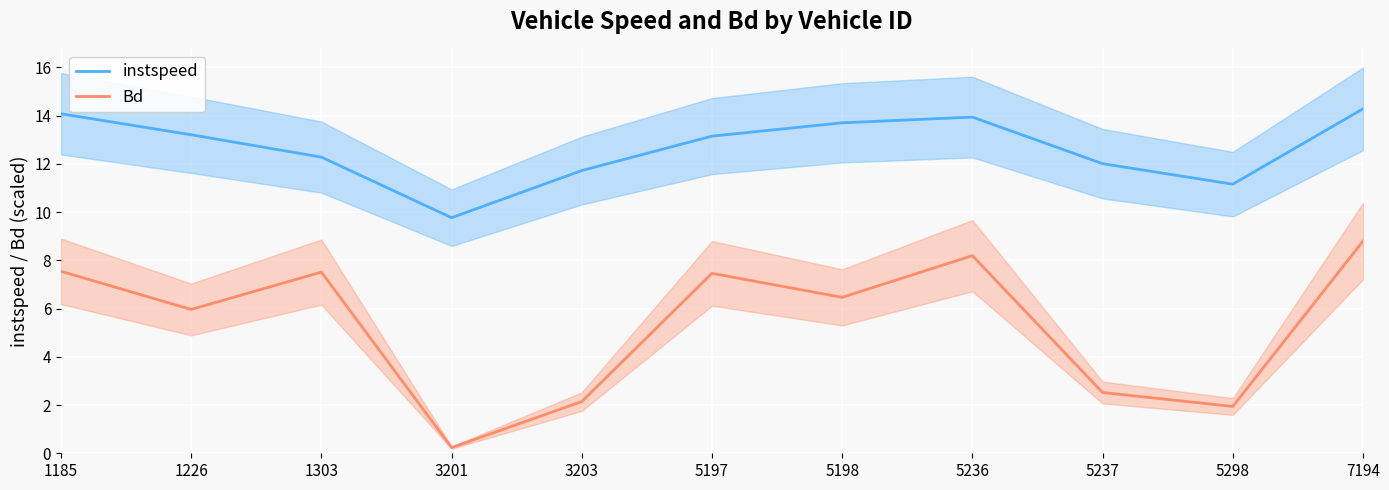

Between 1303 and 3201, which series saw the biggest shift?

Bd